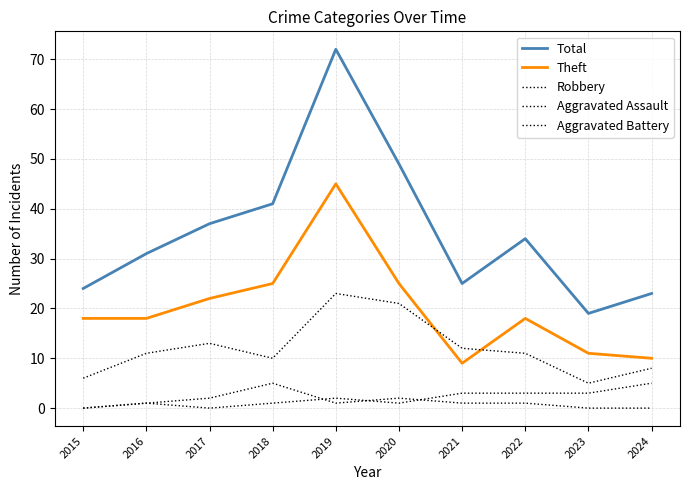

Does the chart display data point markers on the line(s)?

No